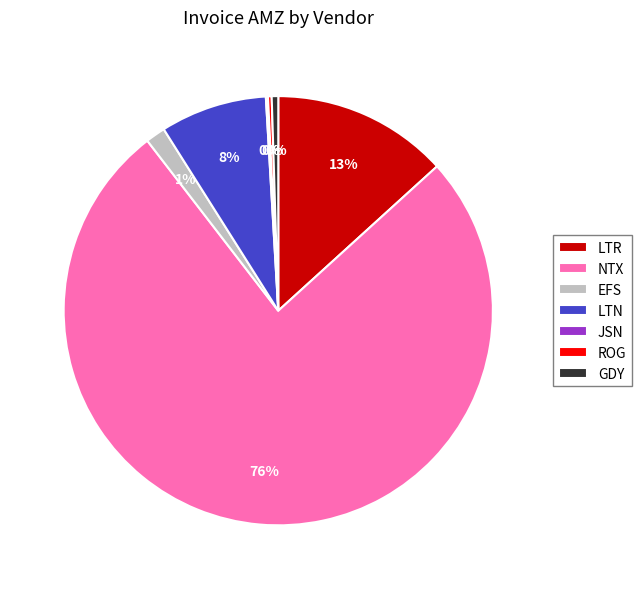

Which category has the biggest portion of the pie?

NTX